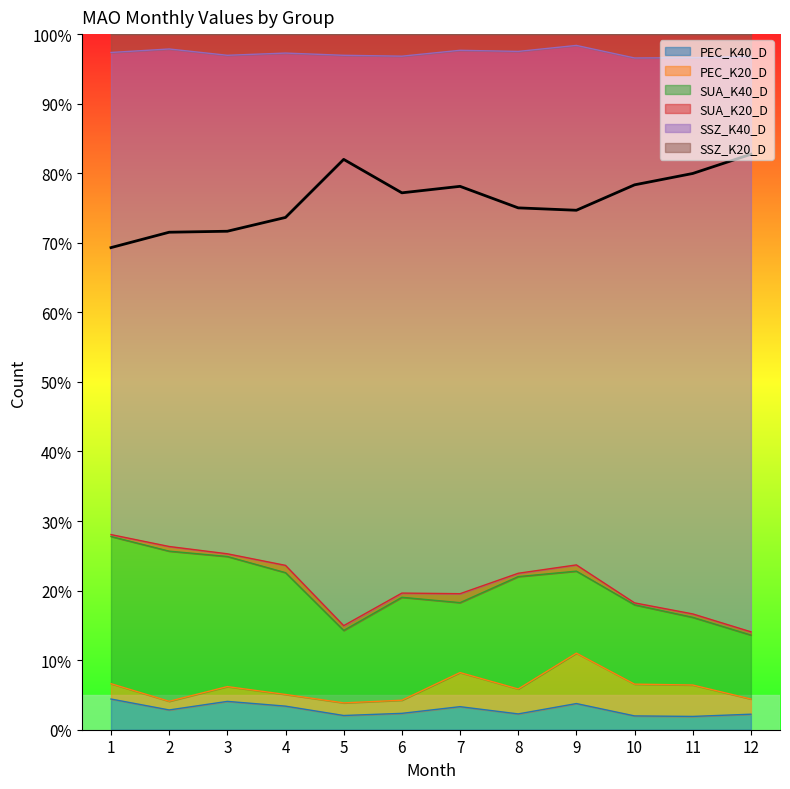

Reading left to right, list all the values displayed in this chart.

69.3	71.5	71.7	73.6	82.0	77.2	78.1	75.0	74.7	78.3	80.0	82.7